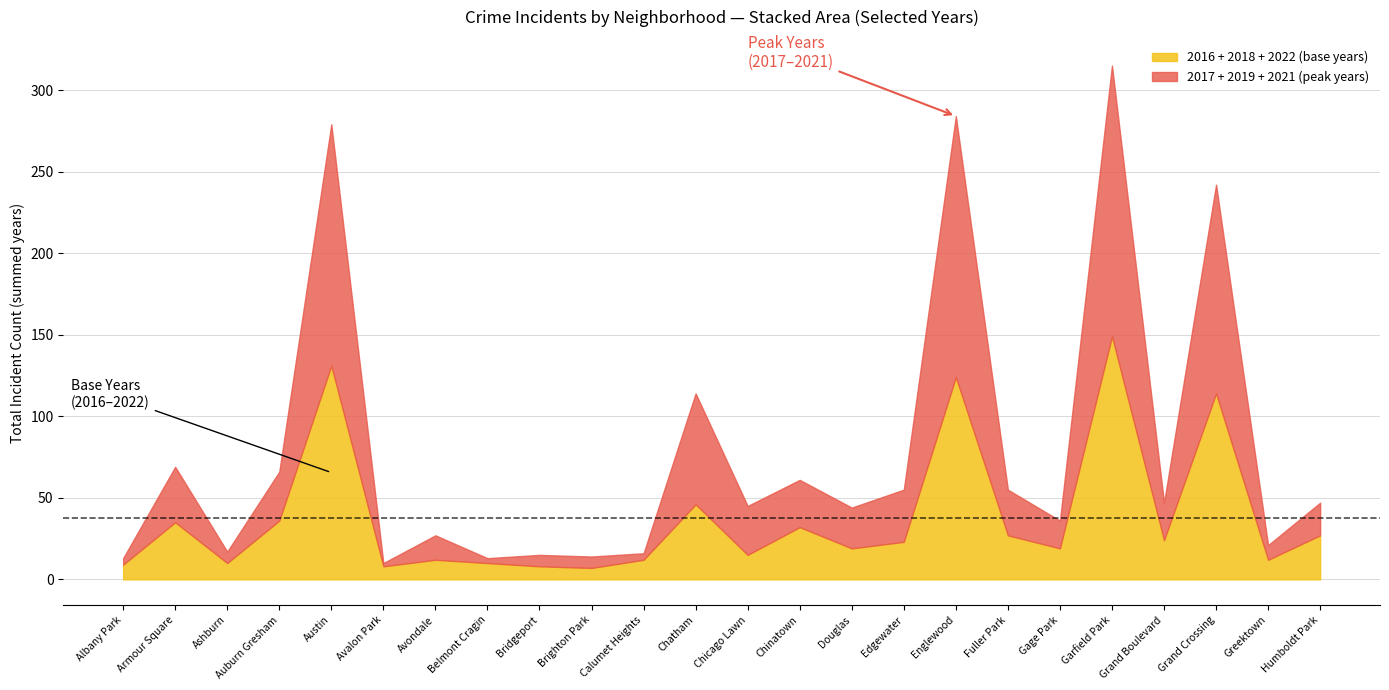

True or false: 2018 has a value of 10 at Chatham.

False